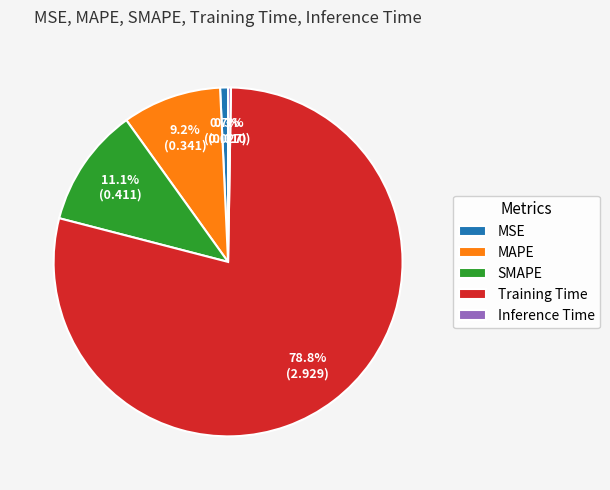

Combined, do MSE and MAPE account for over 50%?

No